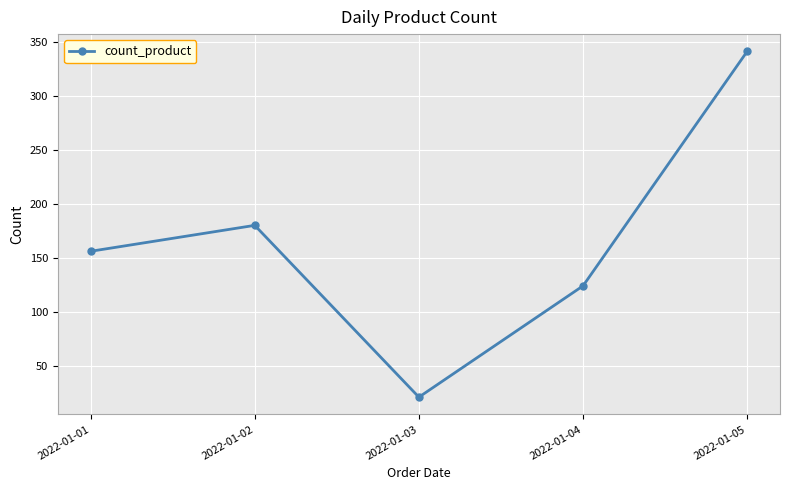

Reading left to right, extract all data points from this chart.

2022-01-01=156	2022-01-02=180	2022-01-03=21	2022-01-04=124	2022-01-05=341